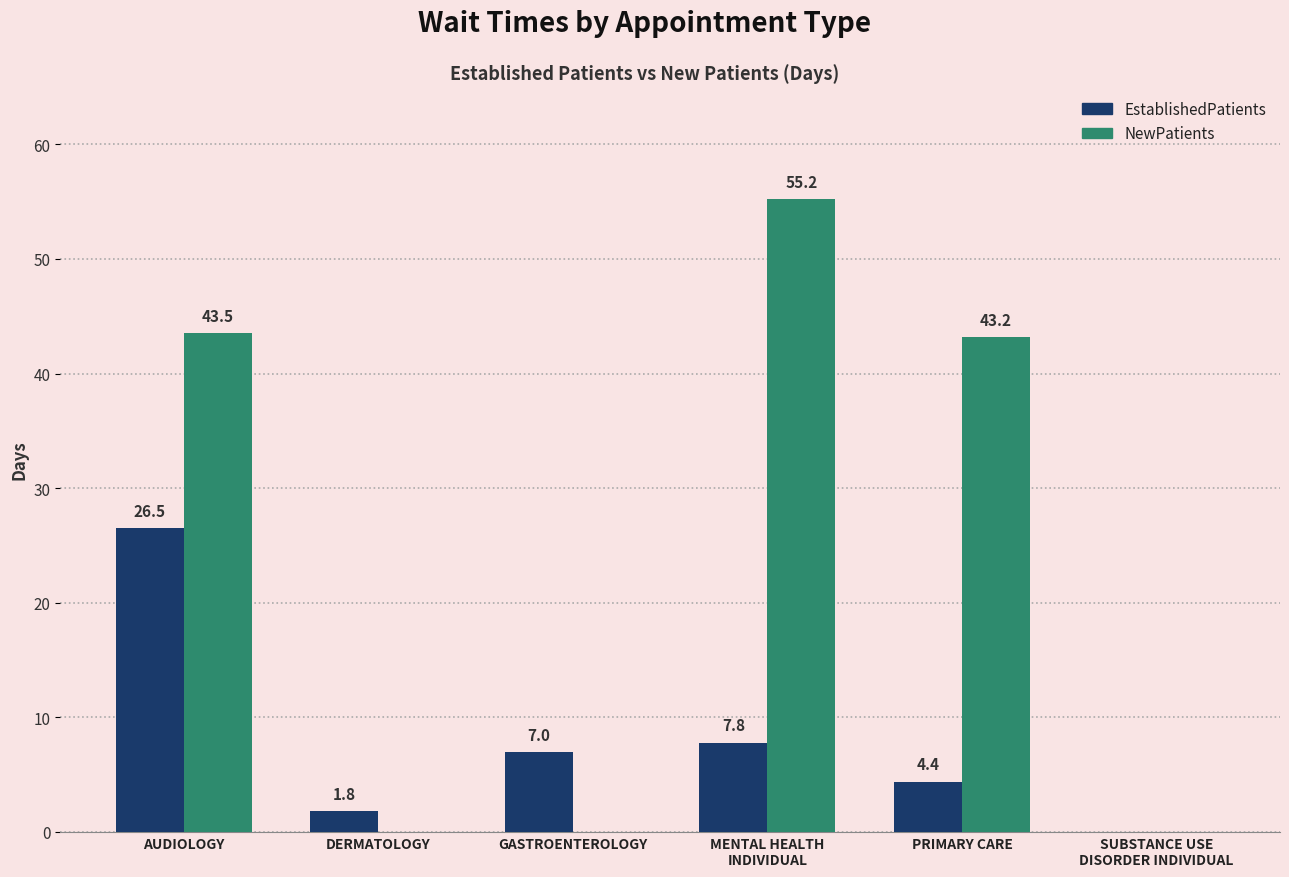

What is the sum of all EstablishedPatients values?

47.5